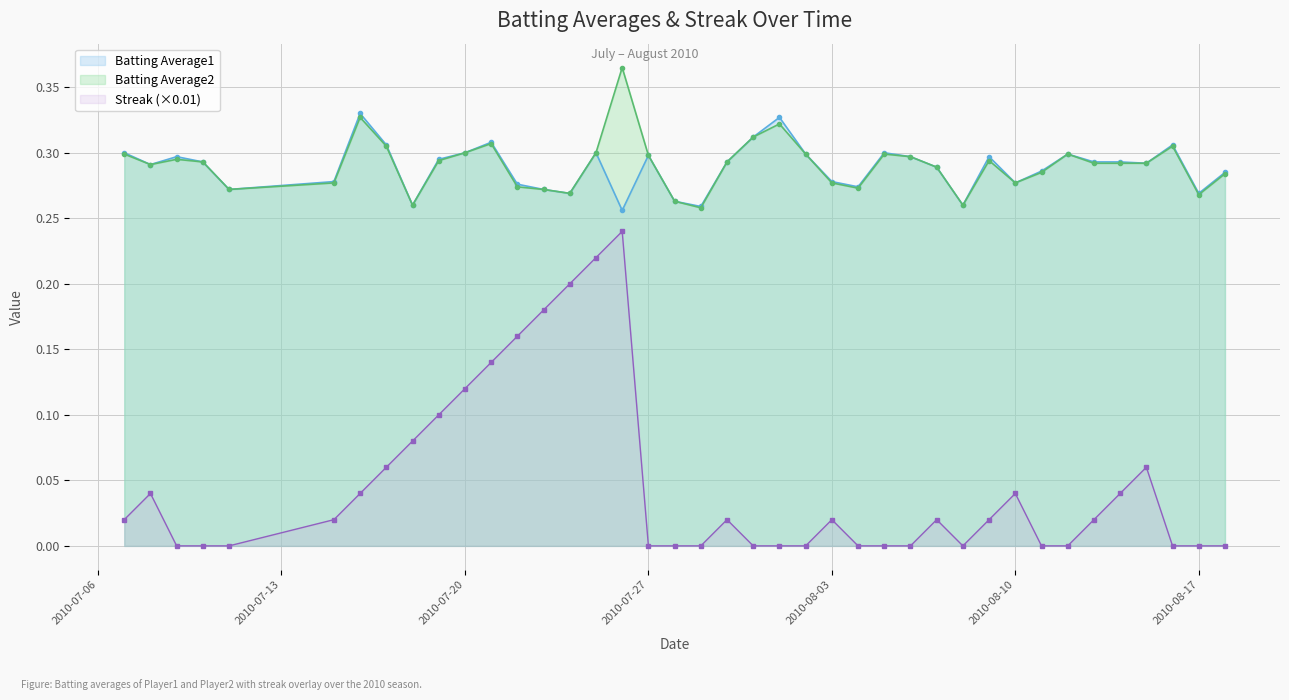

True or false: Batting Average1 and Batting Average2 cross at least once.

False